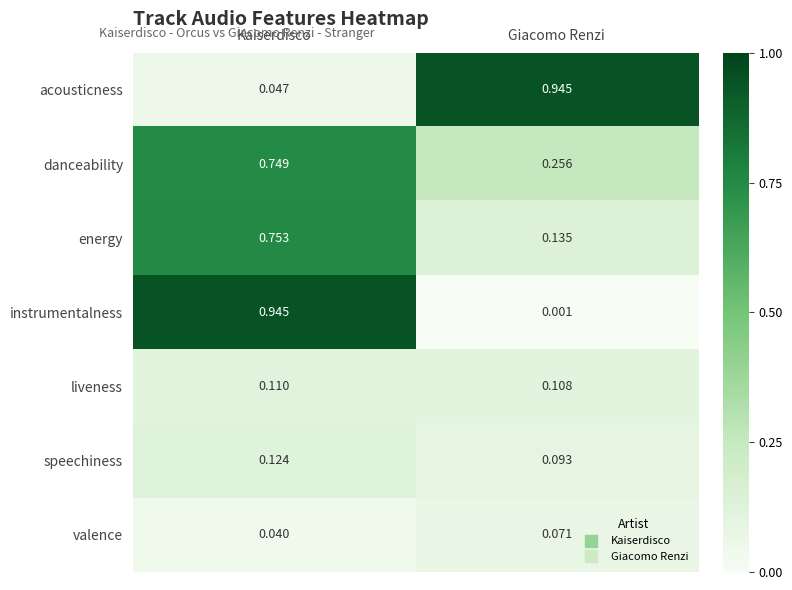

Between Kaiserdisco and Giacomo Renzi, which series saw the biggest shift?

instrumentalness